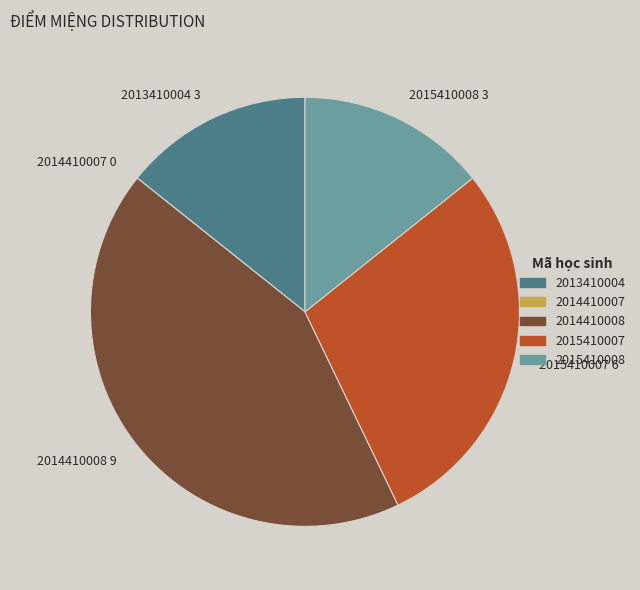

Is 2015410008 3 the majority of the pie?

No